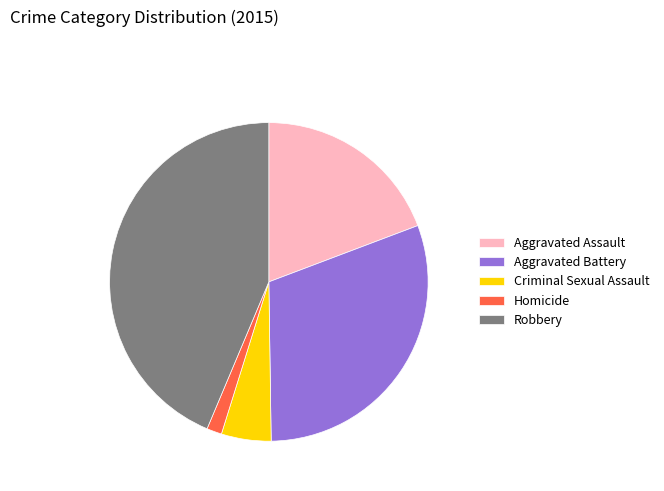

Do Robbery and Aggravated Battery together represent more than half of the pie?

Yes